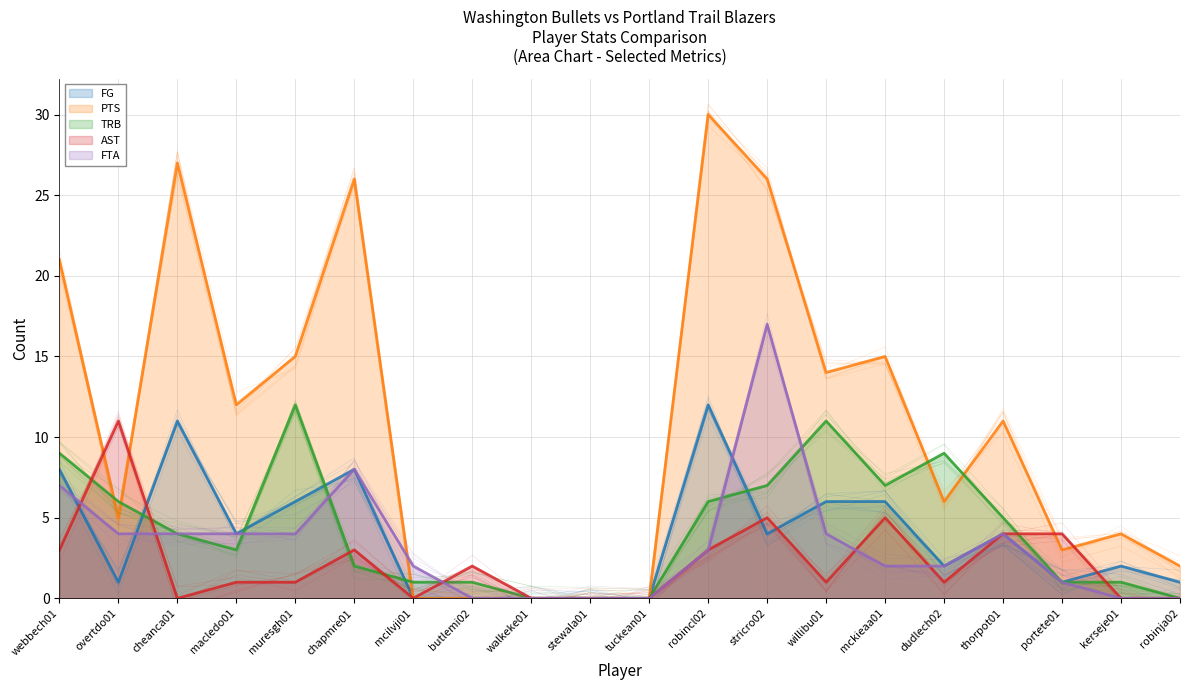

Where does the PTS series first go above 11?

webbech01